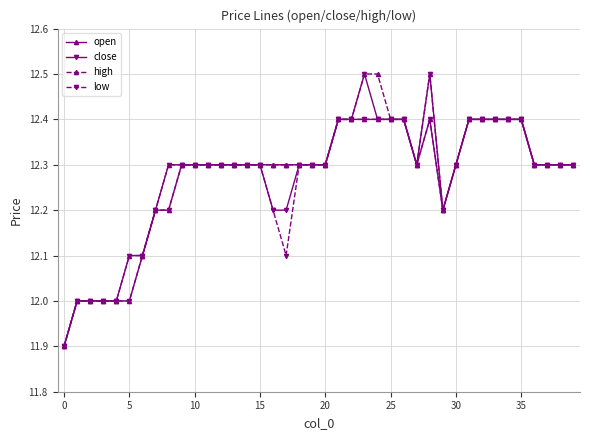

What is the value of the low point at the 12th from the left?

12.3